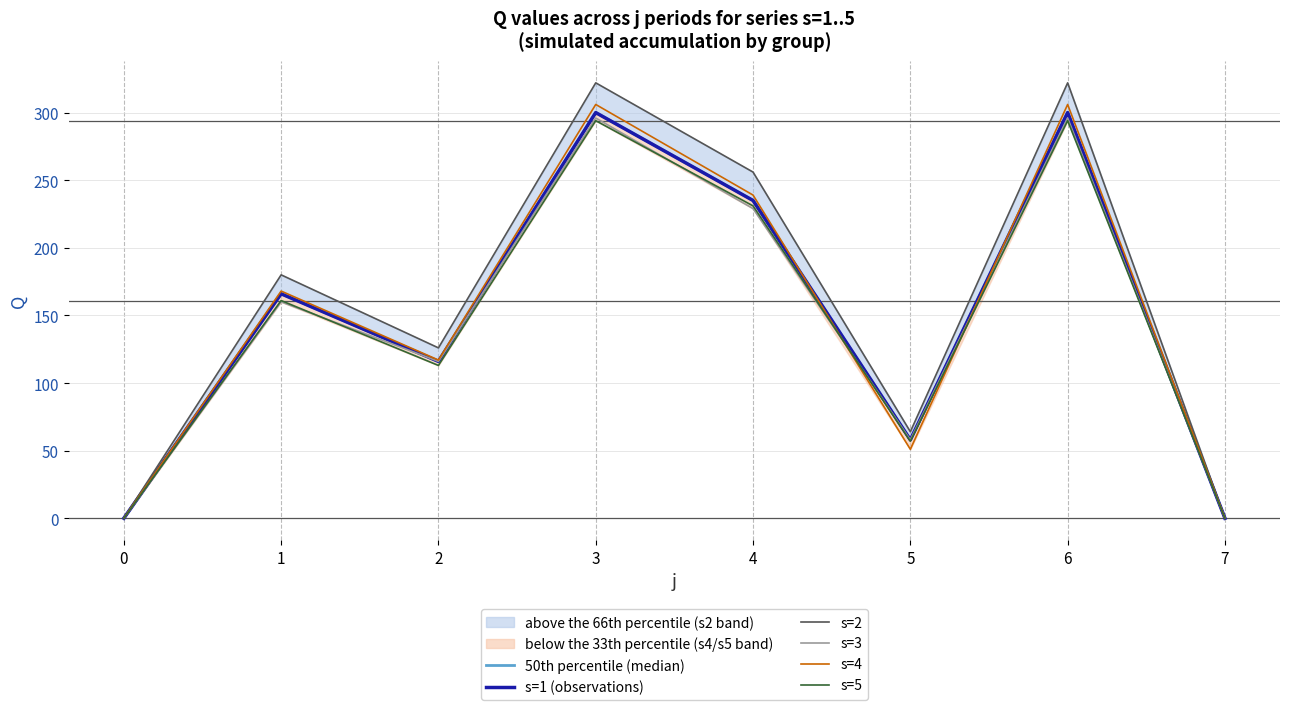

How many s=5 values are between 57 and 294?

6